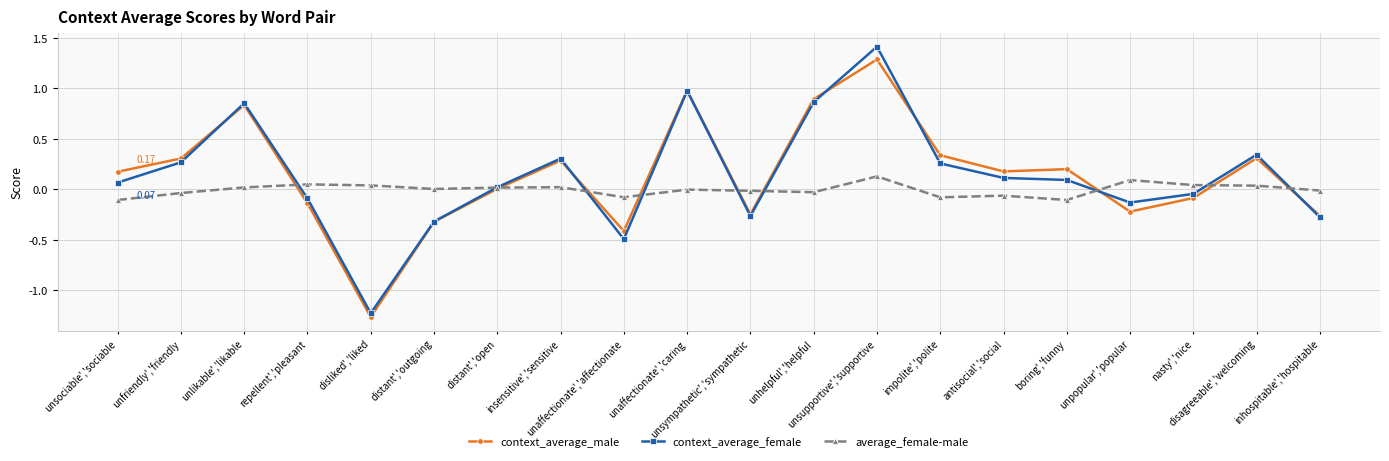

What position from the left is inhospitable','hospitable?

20